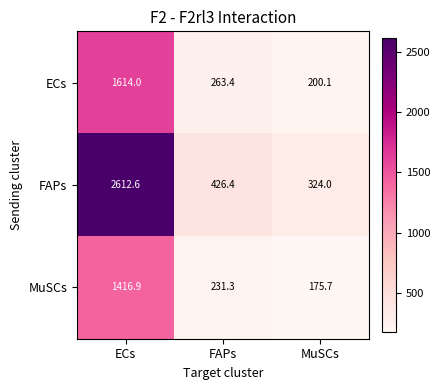

What is the minimum value for ECs?

200.1